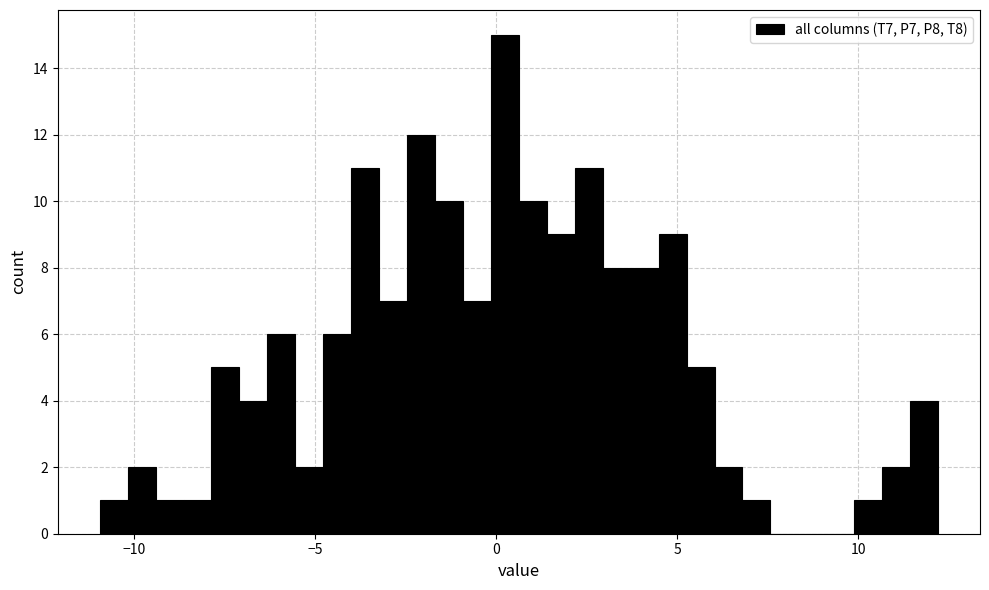

Around what value on the x-axis is the tallest bar? Give the approximate position of its centre, as read against the axis.

0.0